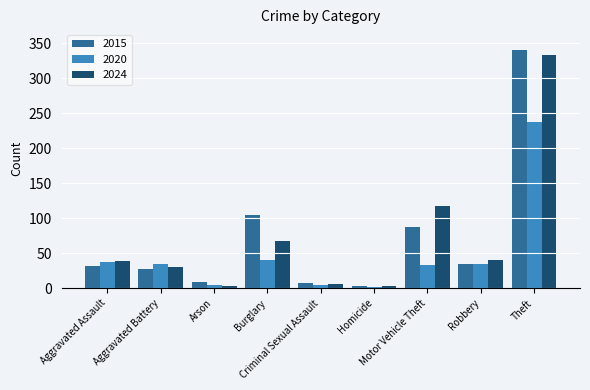

Count the number of data series in this chart.

3